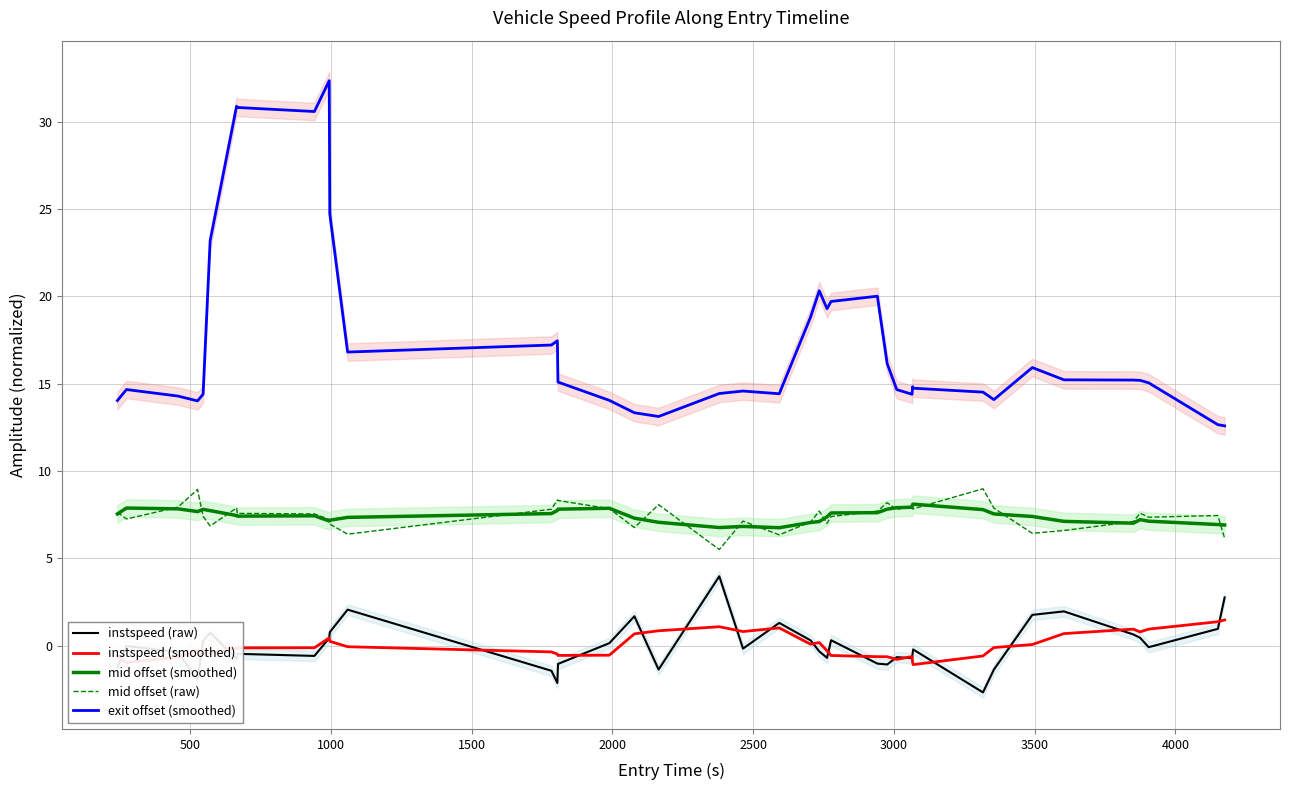

What is the lowest value of the instspeed (raw) series?

-2.7